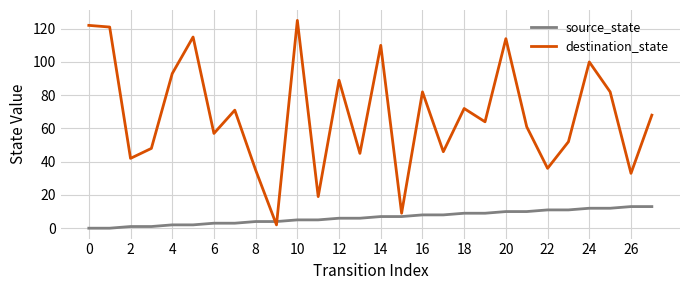

Which series ends up on top after the final intersection of source_state and destination_state?

destination_state